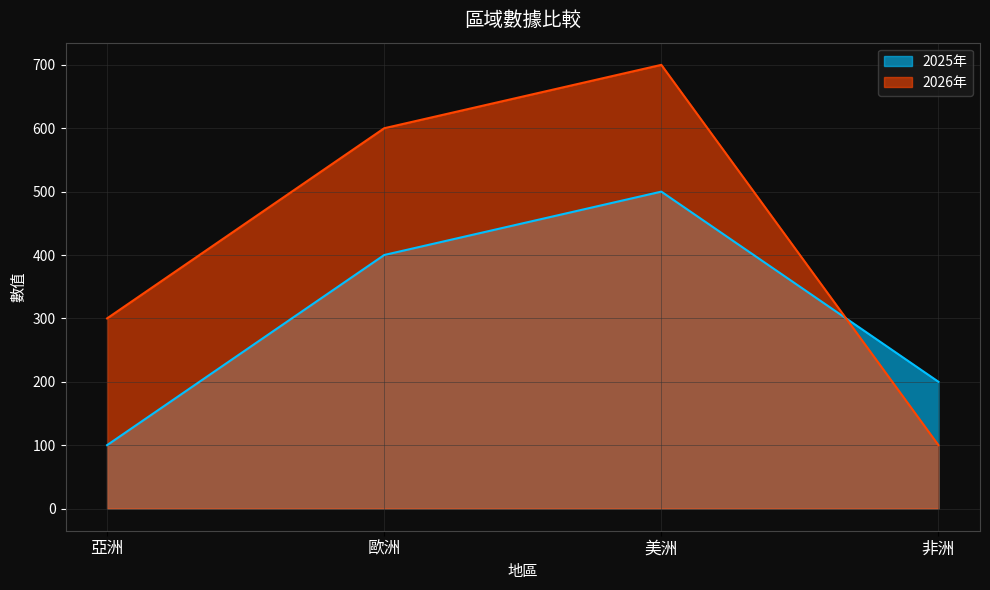

What are all the series names shown in the legend?

2025年, 2026年